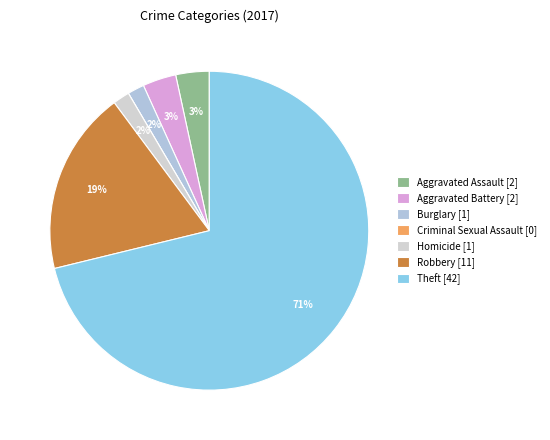

Between Robbery and Theft, which is larger?

Theft